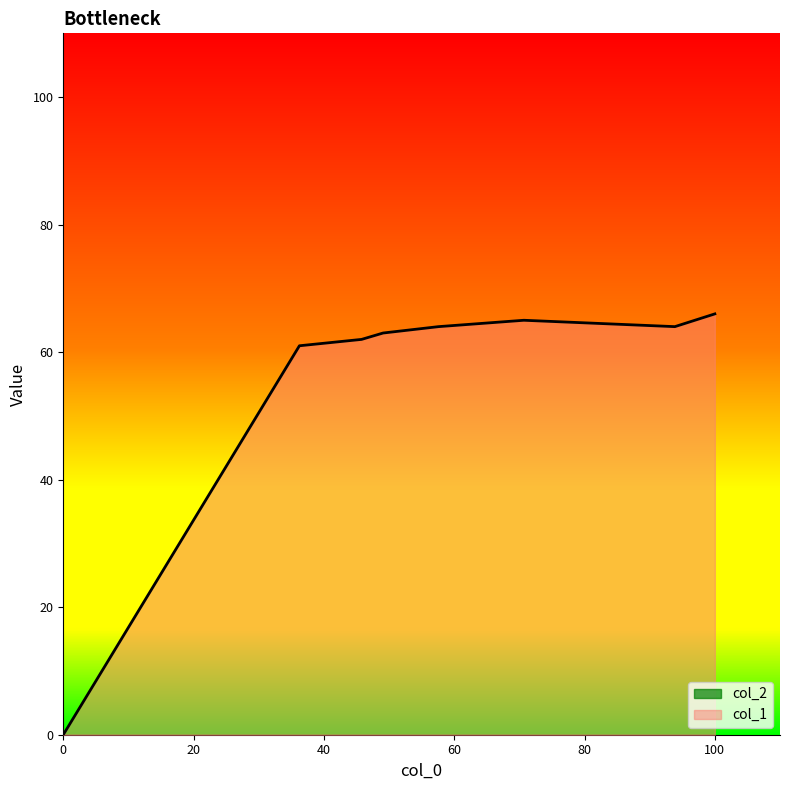

How many distinct data groups are displayed?

2